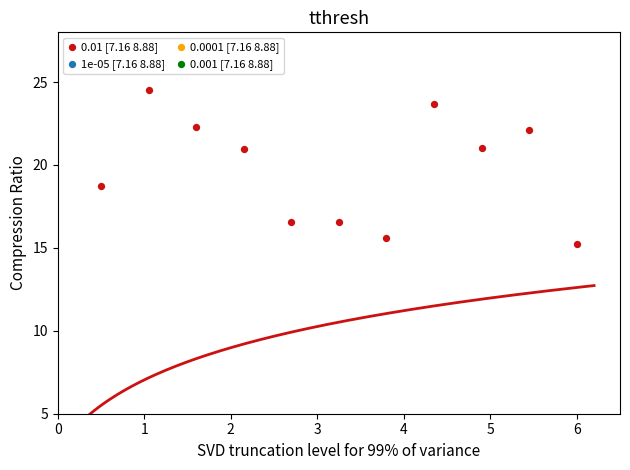

What is the range of X values (max minus min)?

5.5